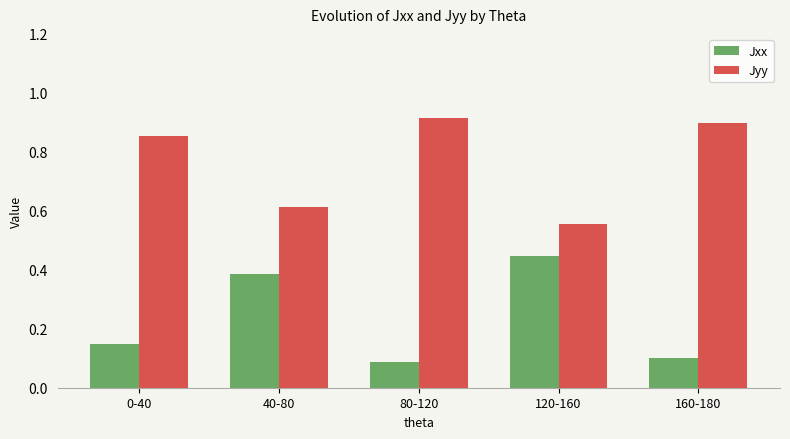

Are the bars grouped side by side (vs. stacked)?

Yes